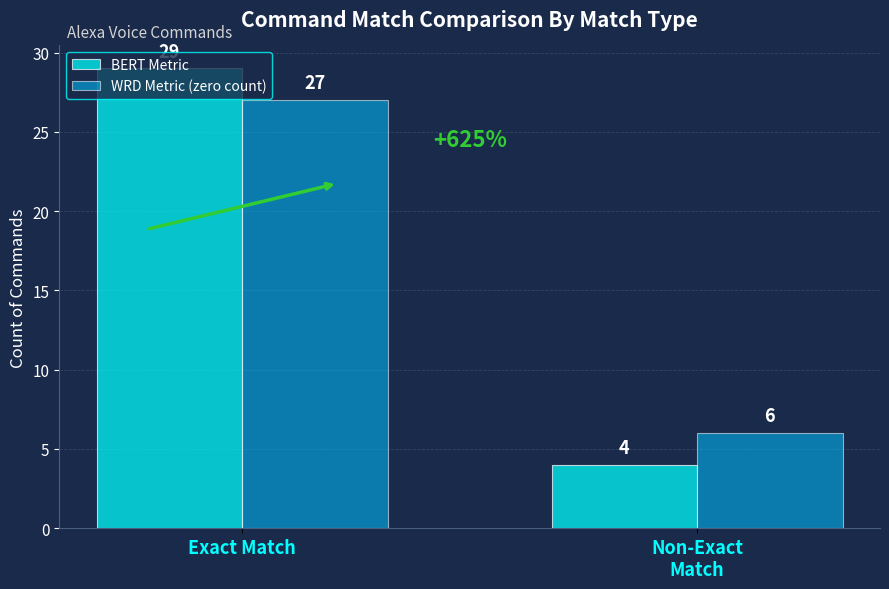

What is the value of the BERT Metric bar at the 2nd from the left?

4